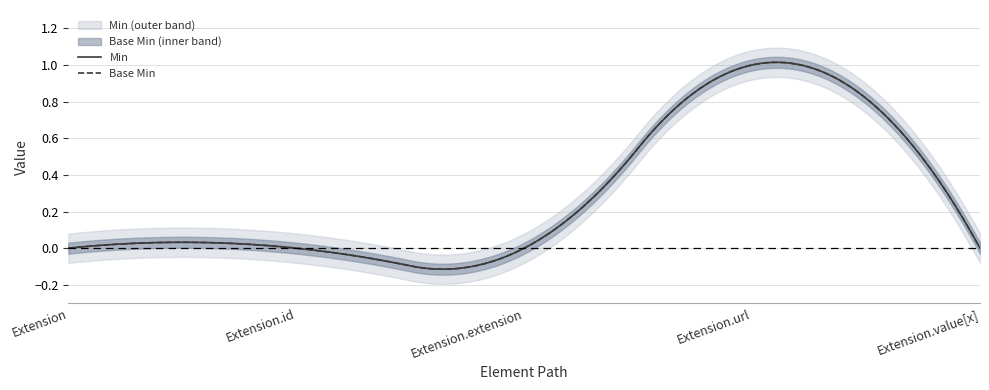

True or false: Base Min has a value of 1 at Extension.value[x].

False